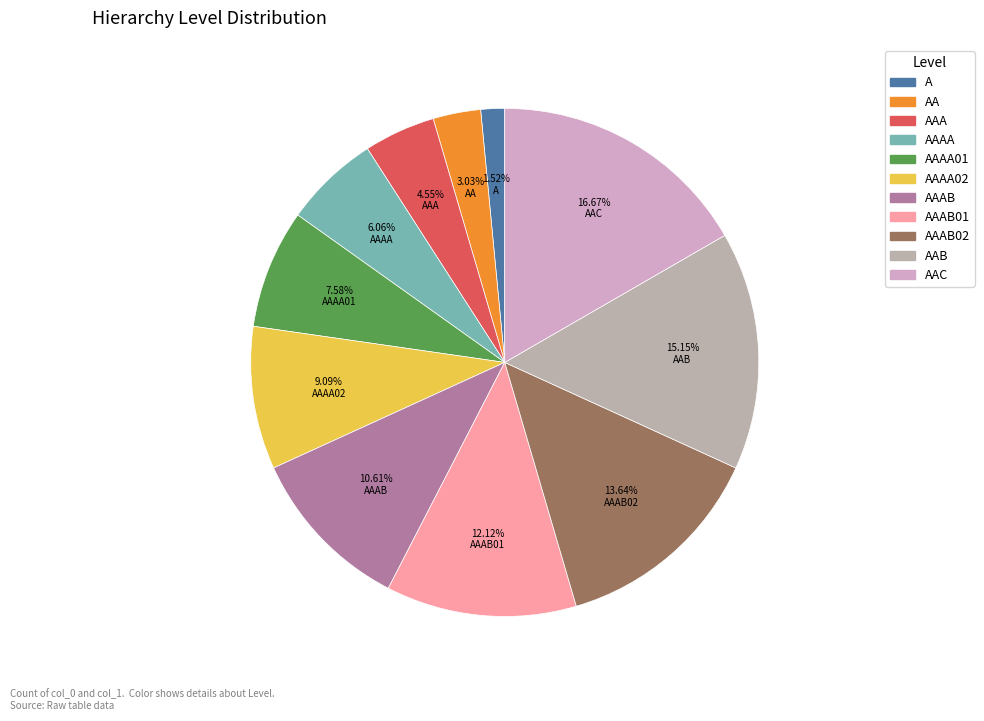

What is the largest slice in the pie chart?

AAC